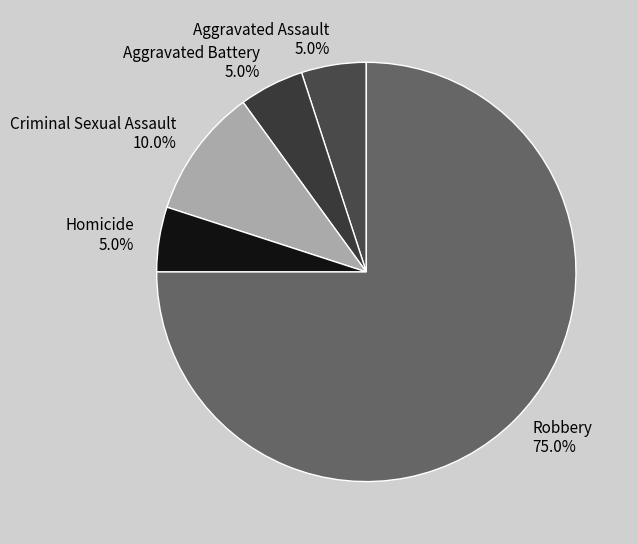

What is the largest slice in the pie chart?

Robbery